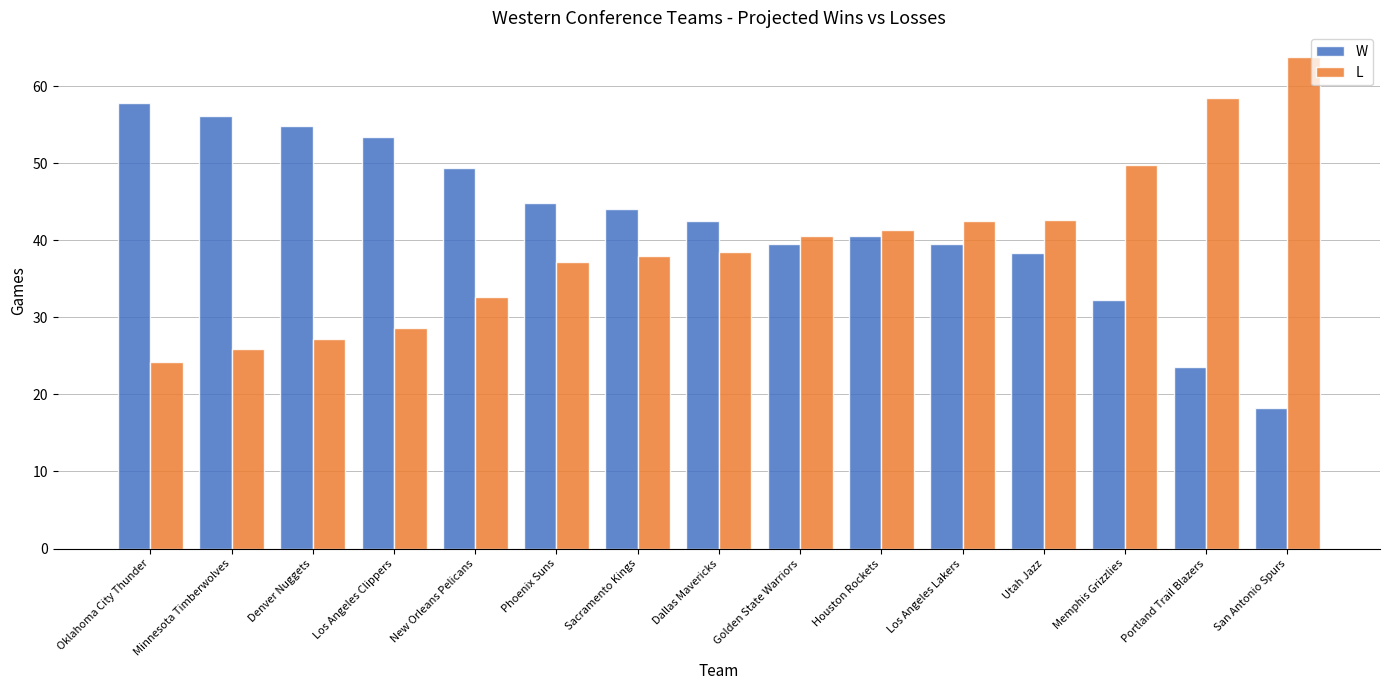

True or false: W has a value of 27.1 at Phoenix Suns.

False